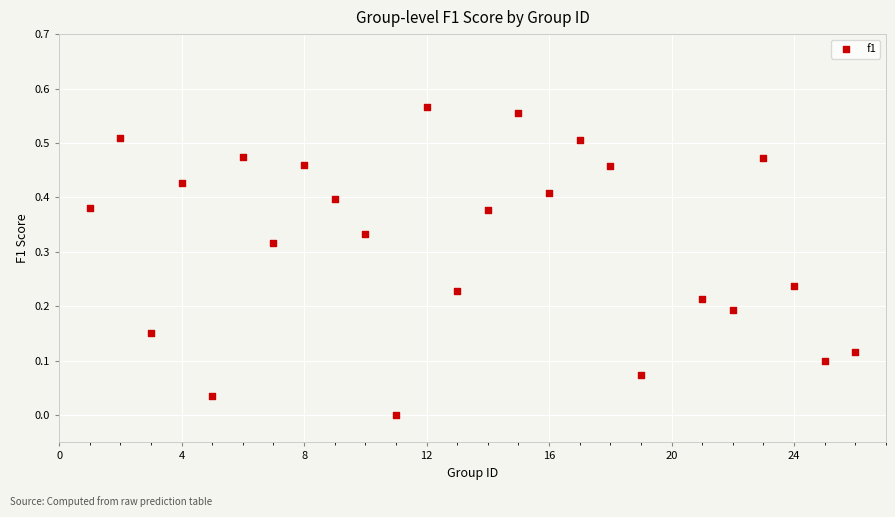

What is the range of X values (max minus min)?

25.0